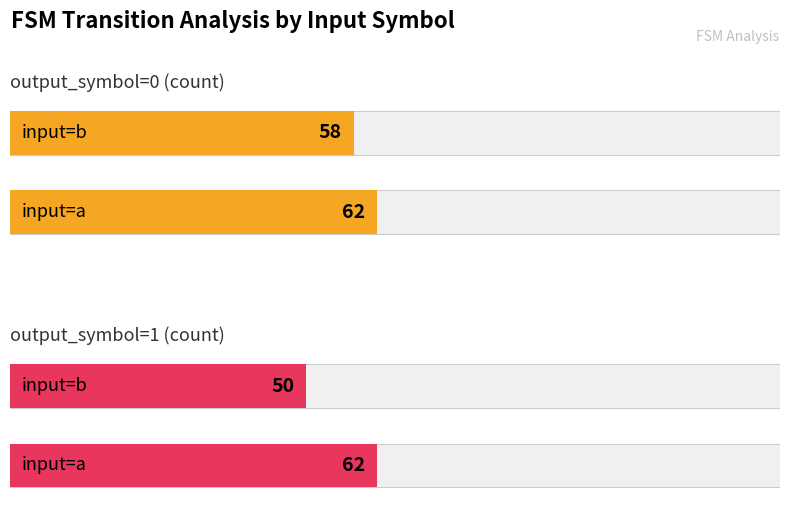

Which category has the lowest value in the output_symbol=0 (count) series?

input=b